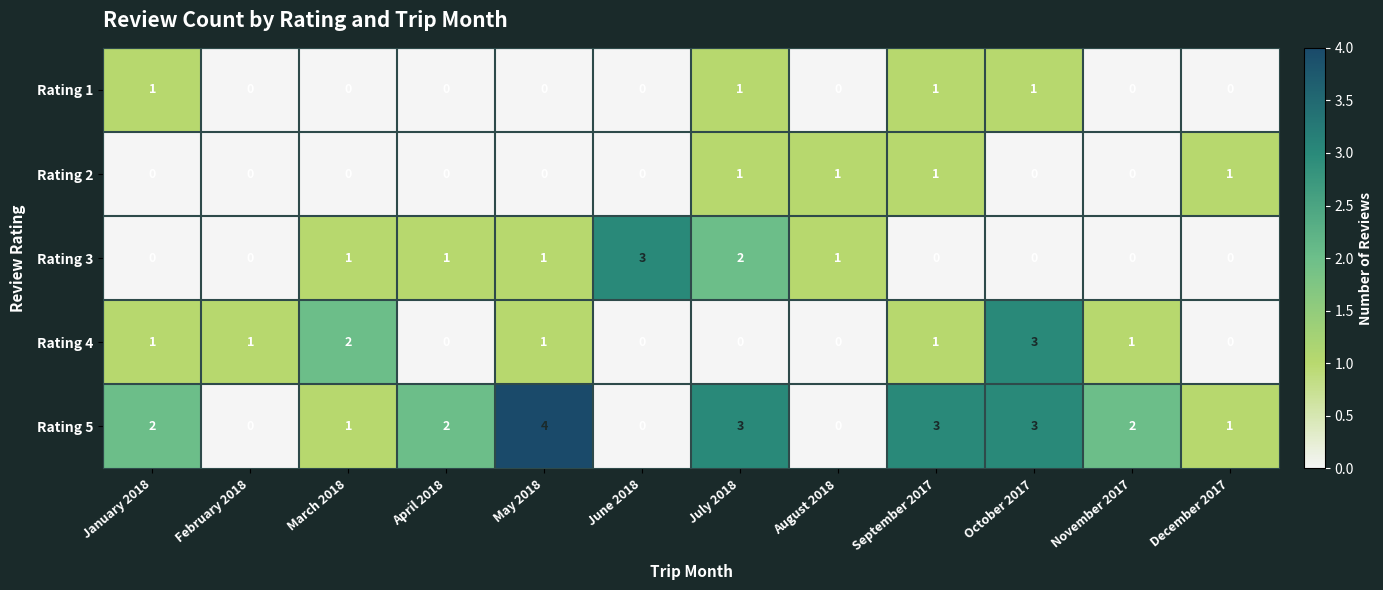

How many values in Rating 4 are above zero?

7